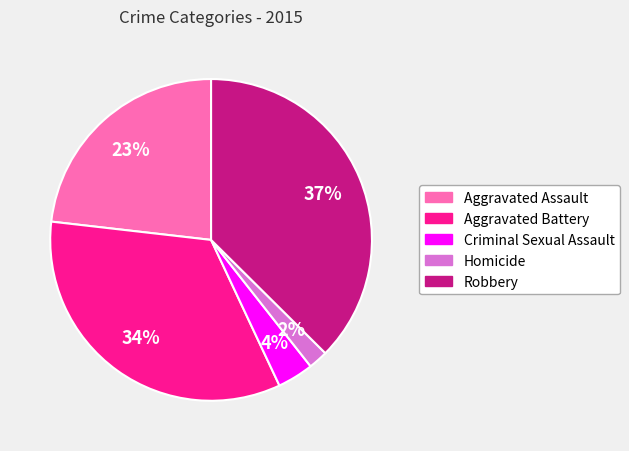

Is there any slice that represents more than half of the pie?

No